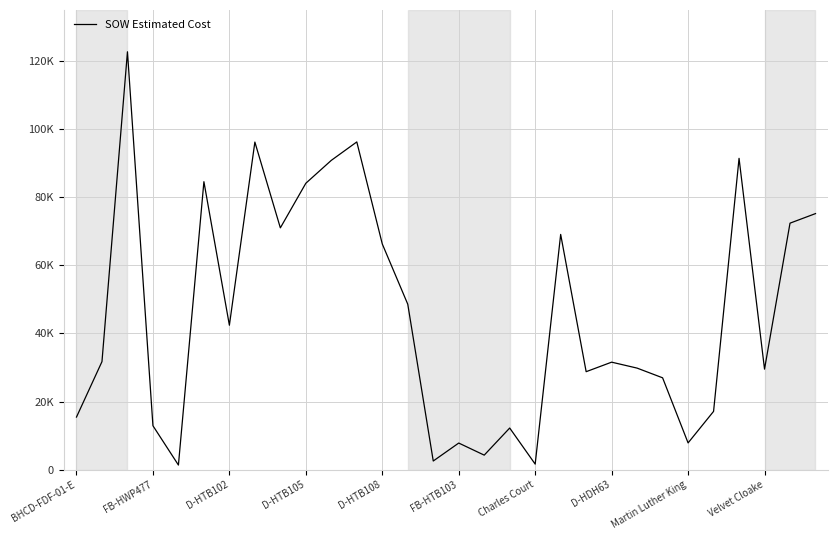

Does the chart display data point markers on the line(s)?

No